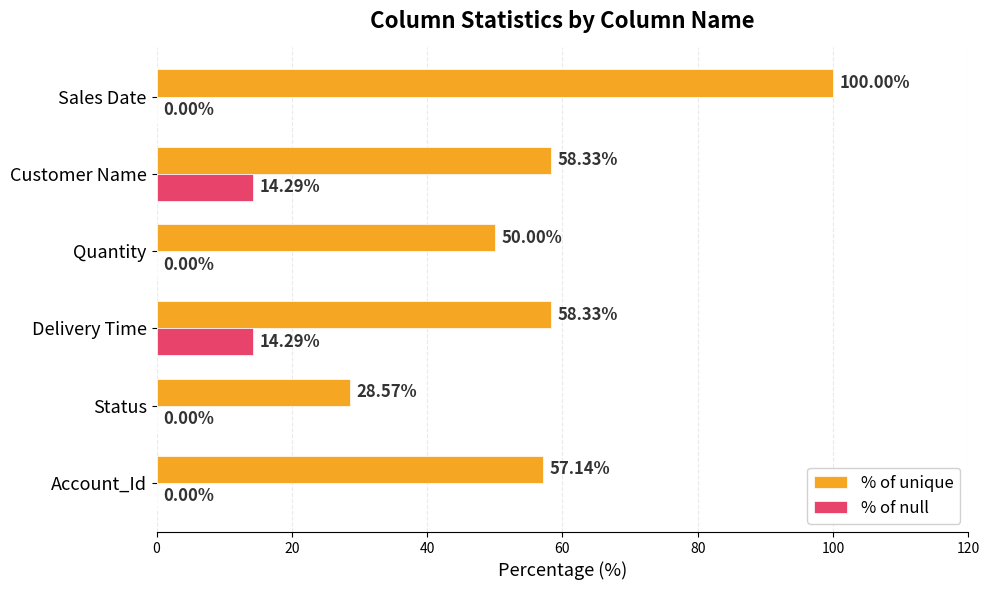

Which series has the largest total across all categories?

% of unique